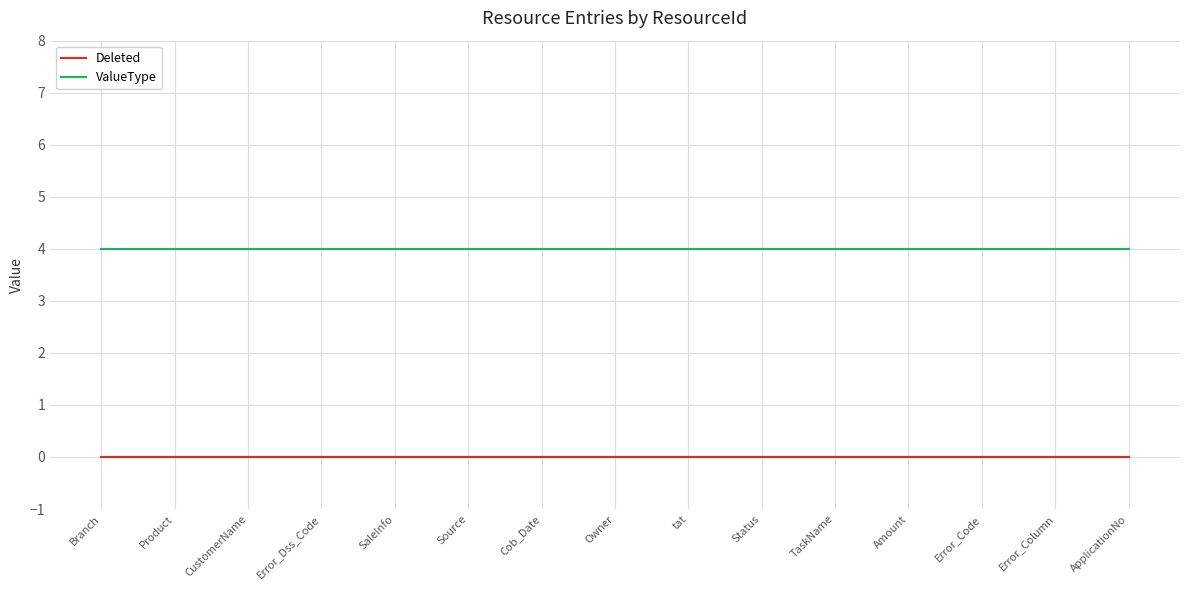

Which series has the largest total across all categories?

ValueType